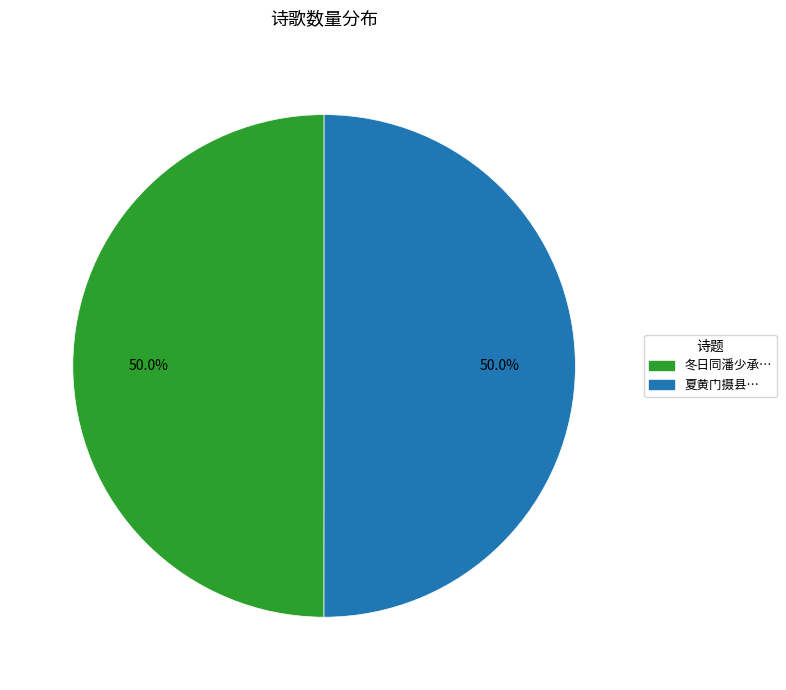

Approximately how many times larger is the value at 冬日同潘少承… compared to 夏黄门摄县…?

1.0